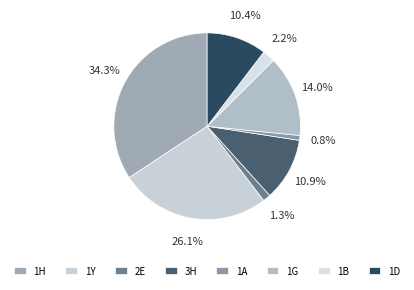

Is the sum of 3H and 2E greater than half?

No